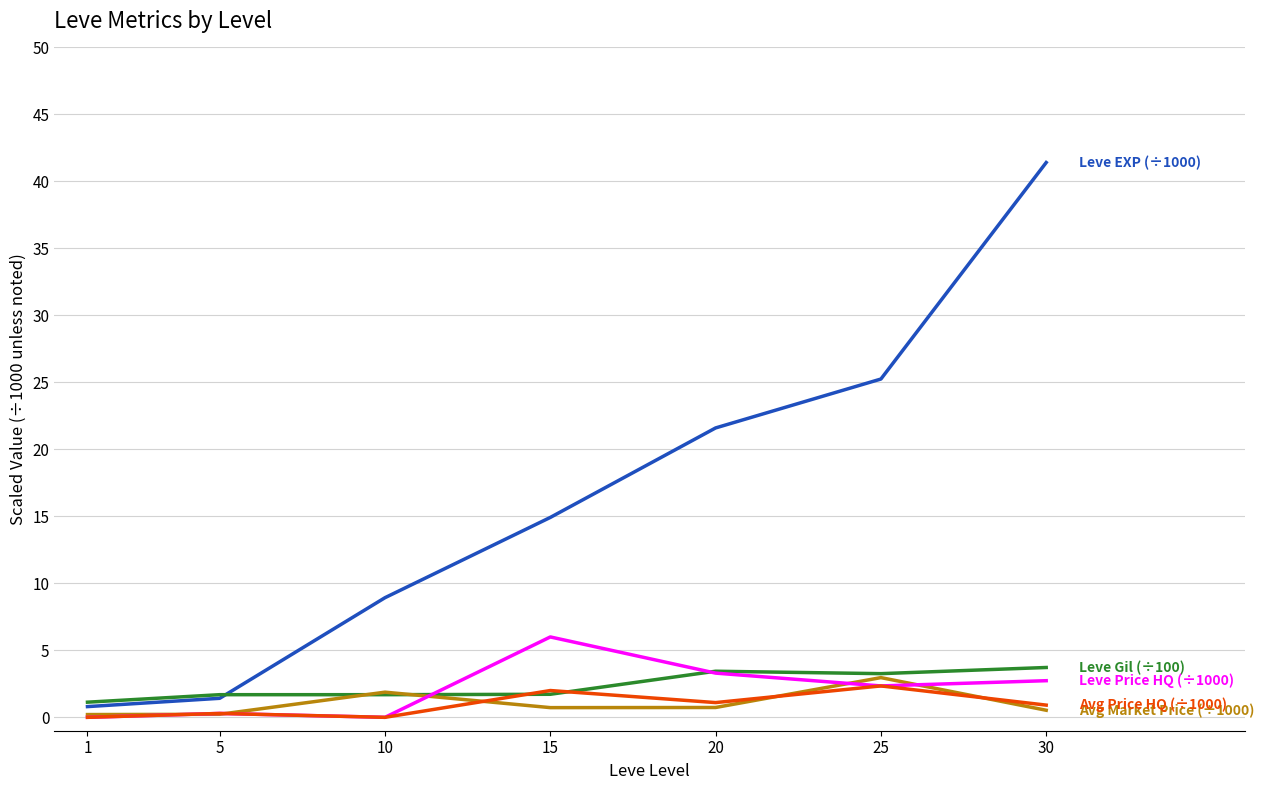

Which category has the highest value across all series?

30